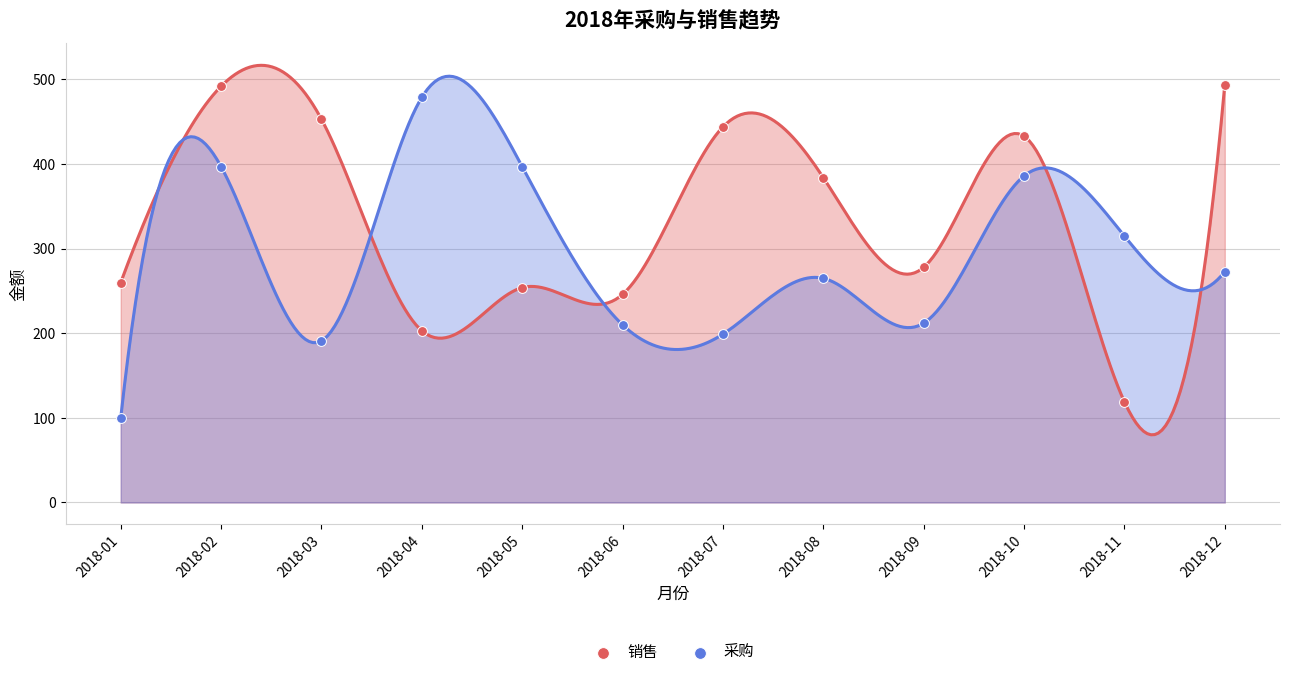

Across all data points, what is the range of Y values (max minus min)?

394